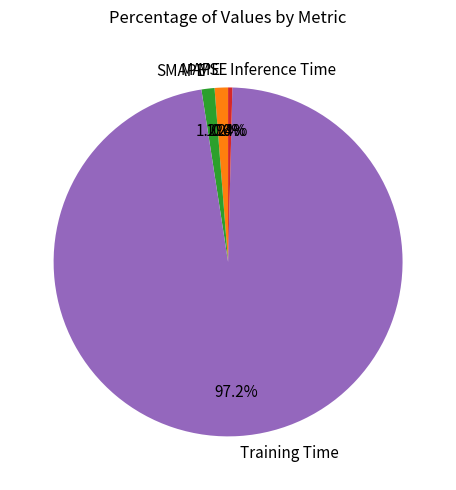

To the nearest percent, what is the difference between the largest and smallest slice percentages?

97%